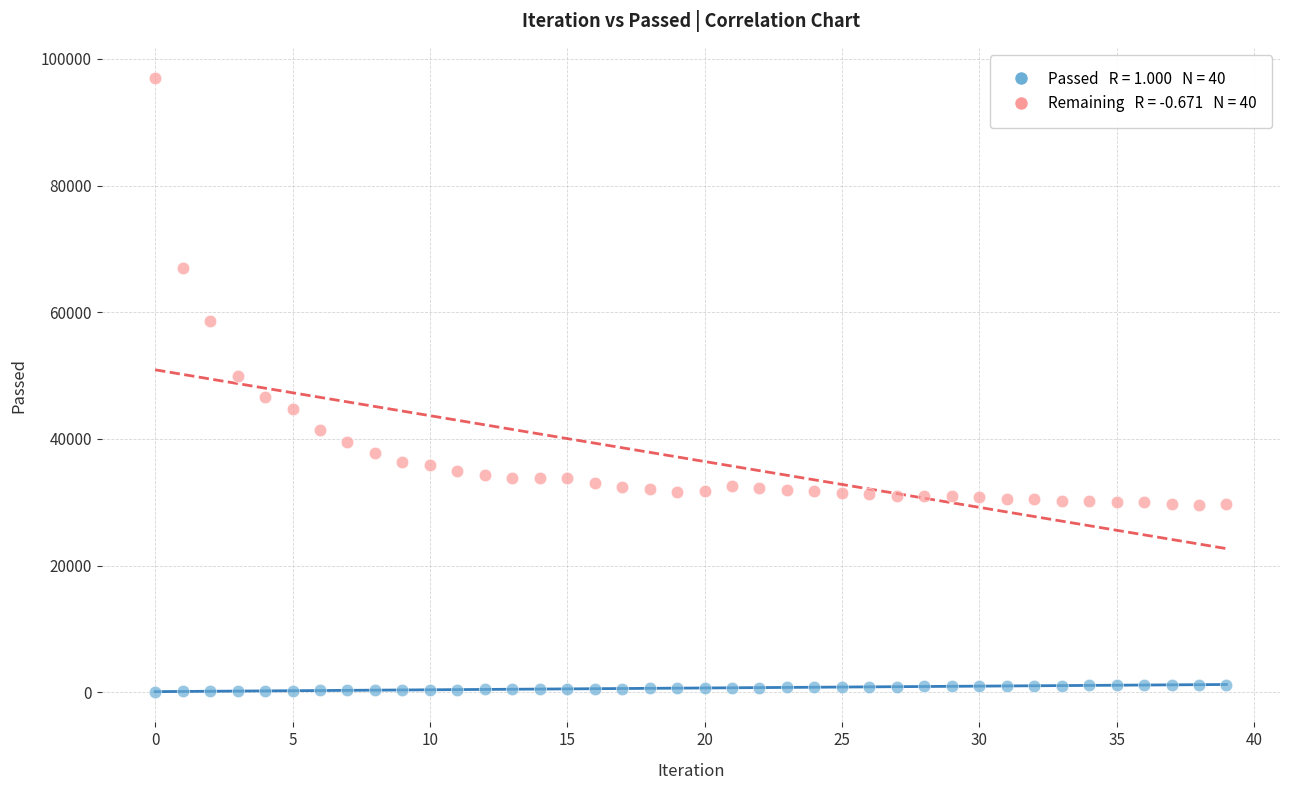

Across all data points, what is the range of Y values (max minus min)?

96805